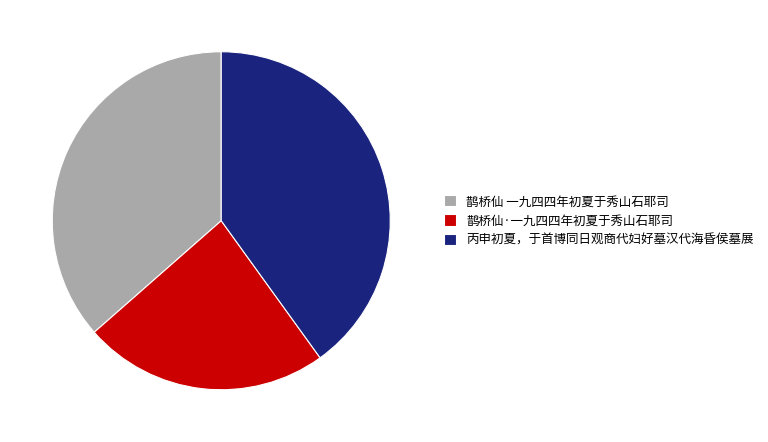

Is it true that 鹊桥仙·一九四四年初夏于秀山石耶司 is 37% of the pie?

False